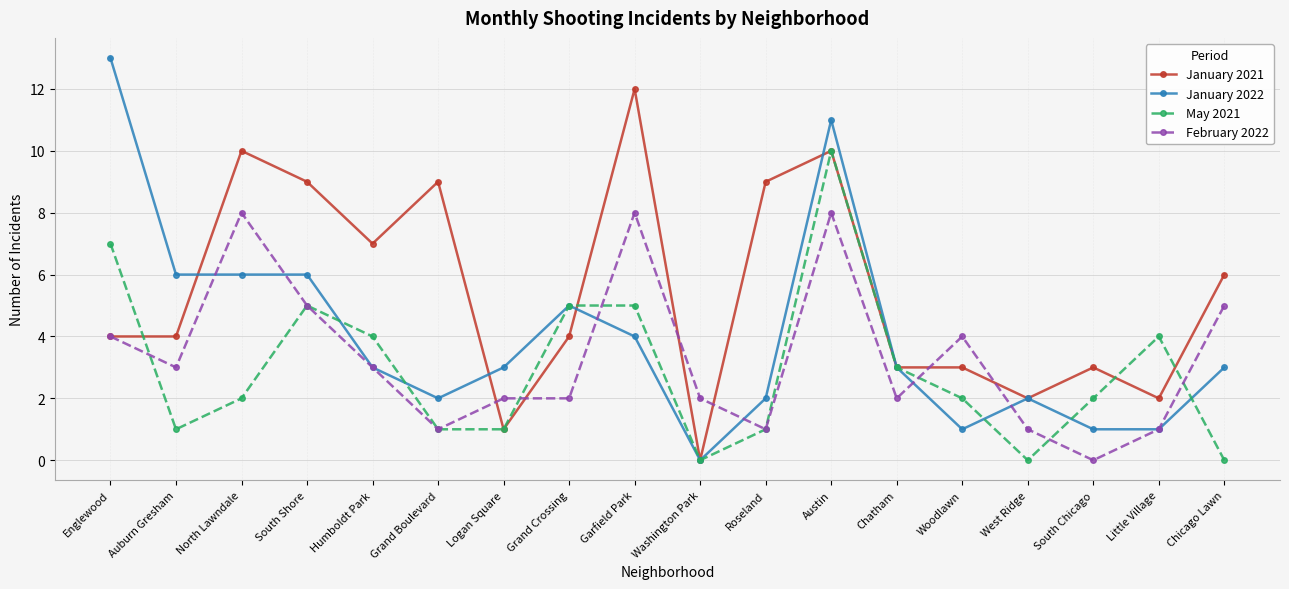

True or false: January 2021 has a value of 4 at Auburn Gresham.

True